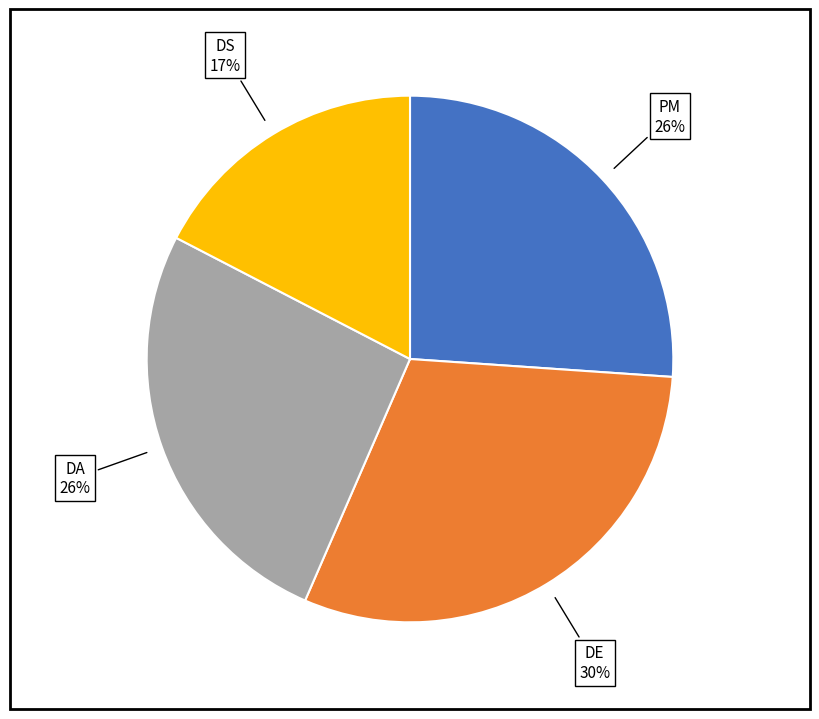

To the nearest percent, what is the difference between the largest and smallest slice percentages?

13%